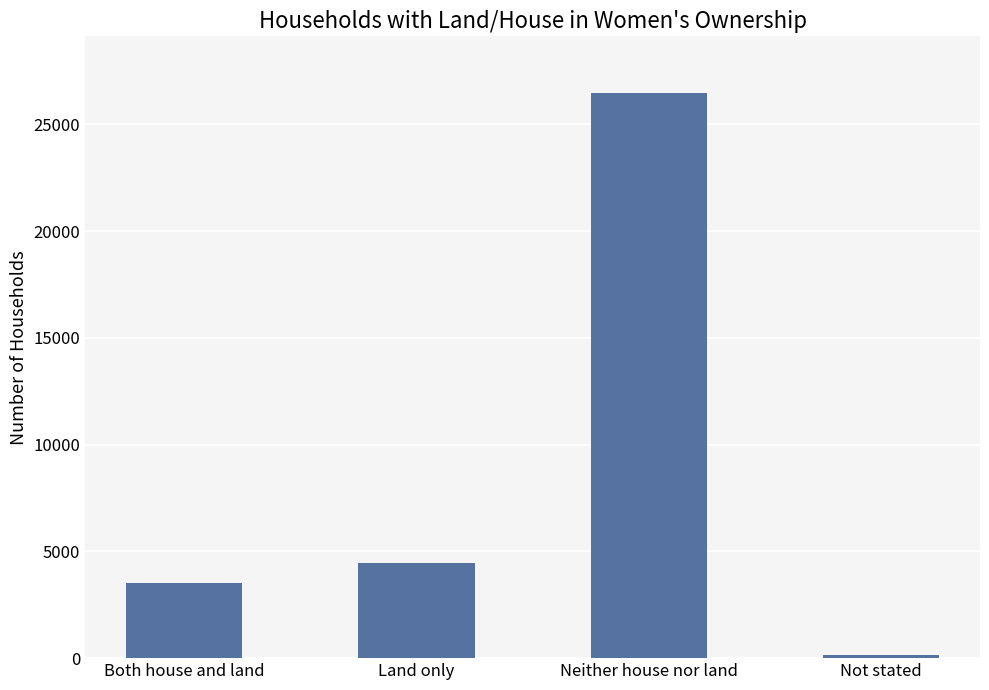

What is the label of the 1st bar from the right?

Not stated